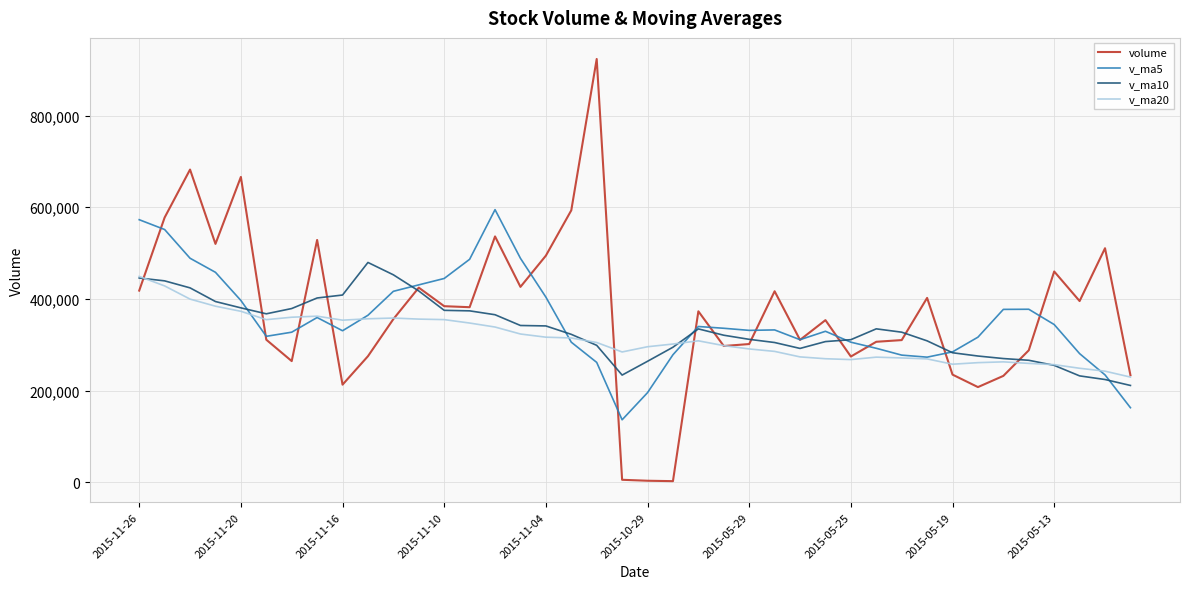

What is the smallest value displayed?

2607.0